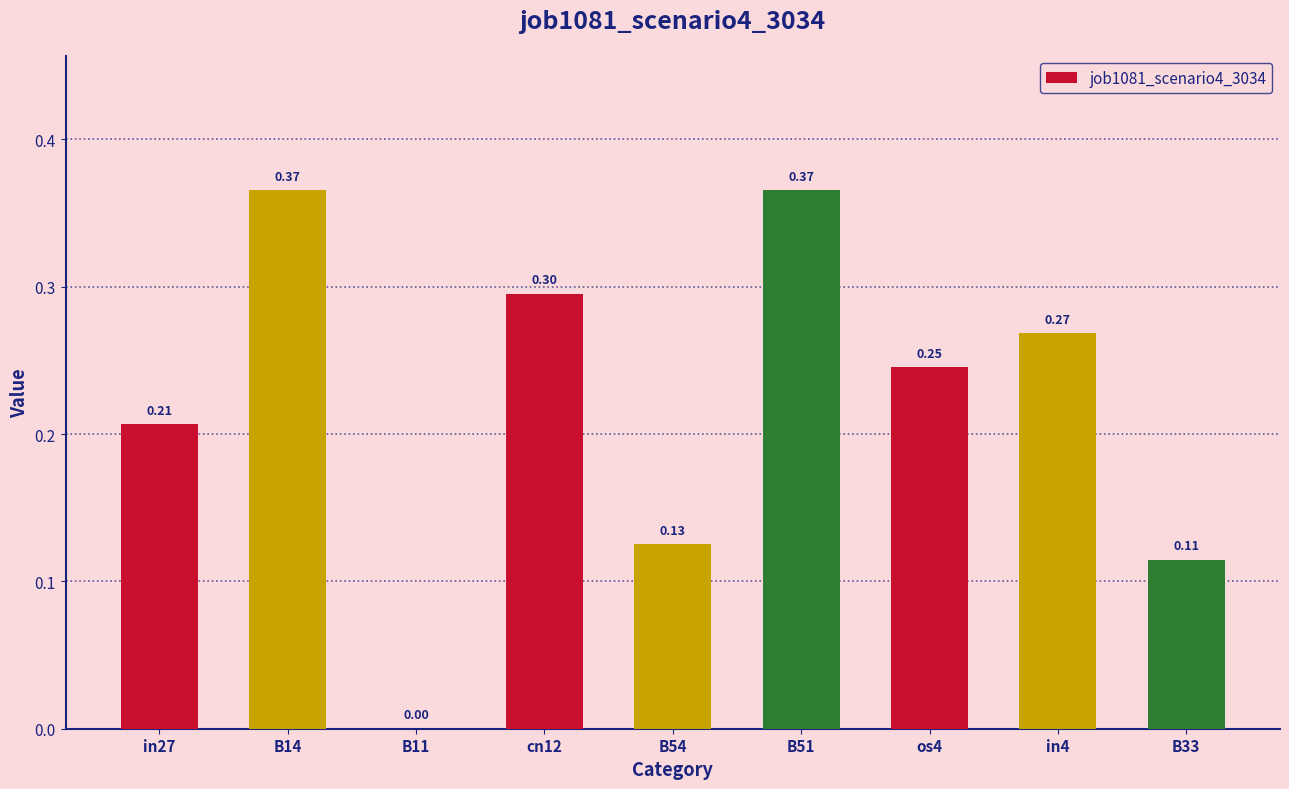

What is the sum of the values at B14 and B54?

0.5